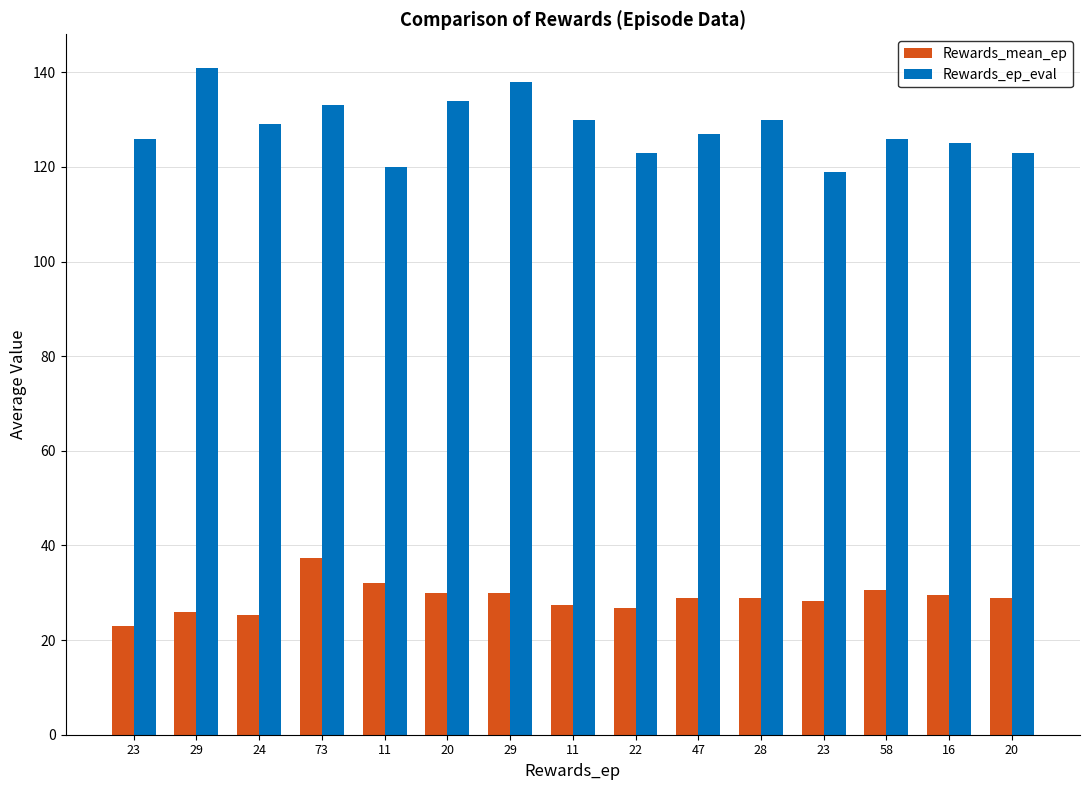

What value does the Rewards_ep_eval series have at 16?

125.0